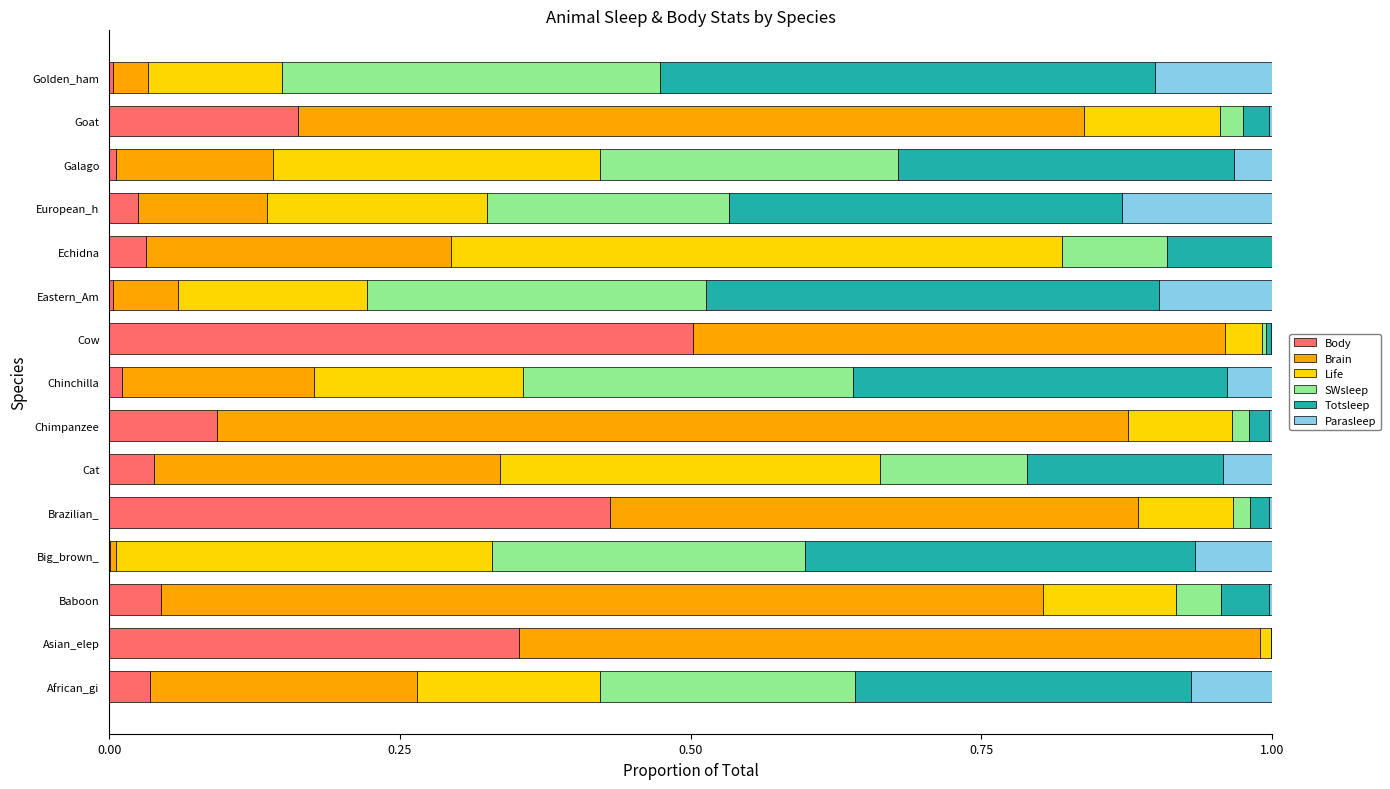

True or false: Body has a value of 0.0 at Galago.

True